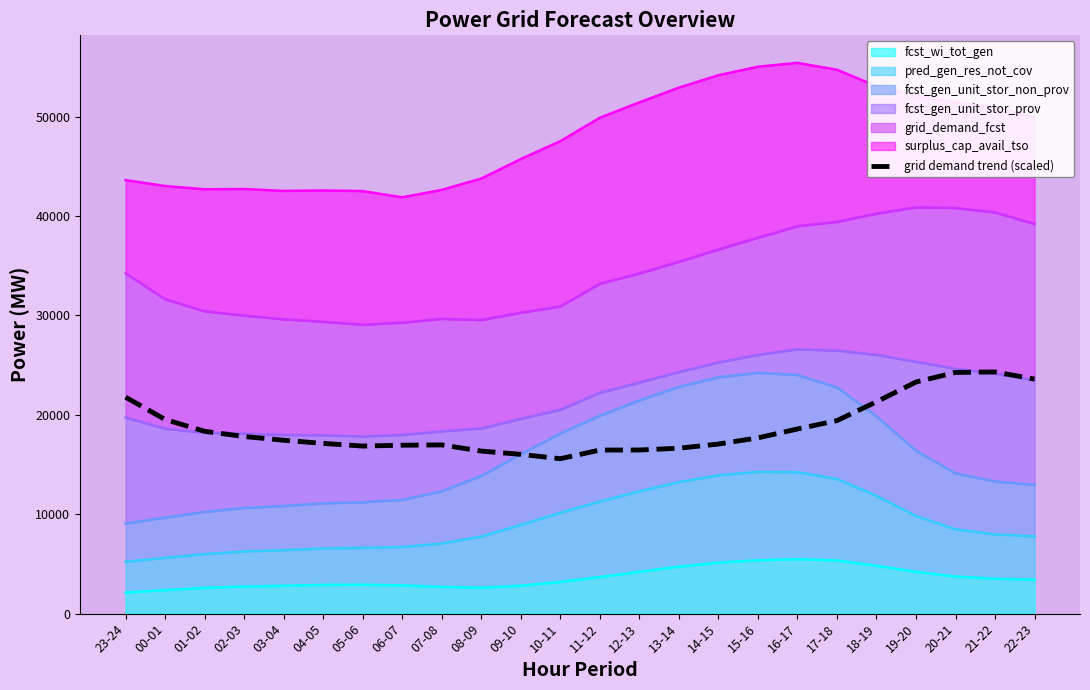

Reading left to right, what are all the values shown in this chart?

21768.0	19530.0	18339.0	17814.0	17439.0	17121.0	16855.5	16939.5	16969.5	16350.0	16021.5	15582.0	16452.0	16456.5	16639.5	17056.5	17679.0	18571.5	19413.0	21306.0	23295.0	24261.0	24309.0	23587.5